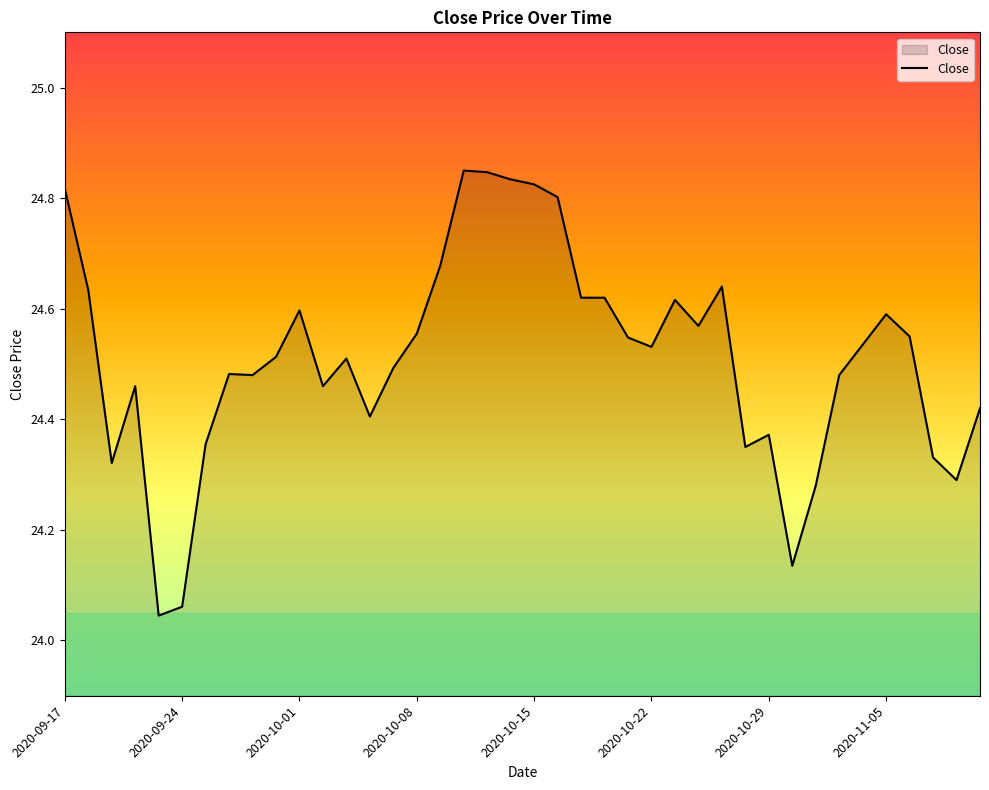

What is the difference between the maximum and minimum values?

0.8